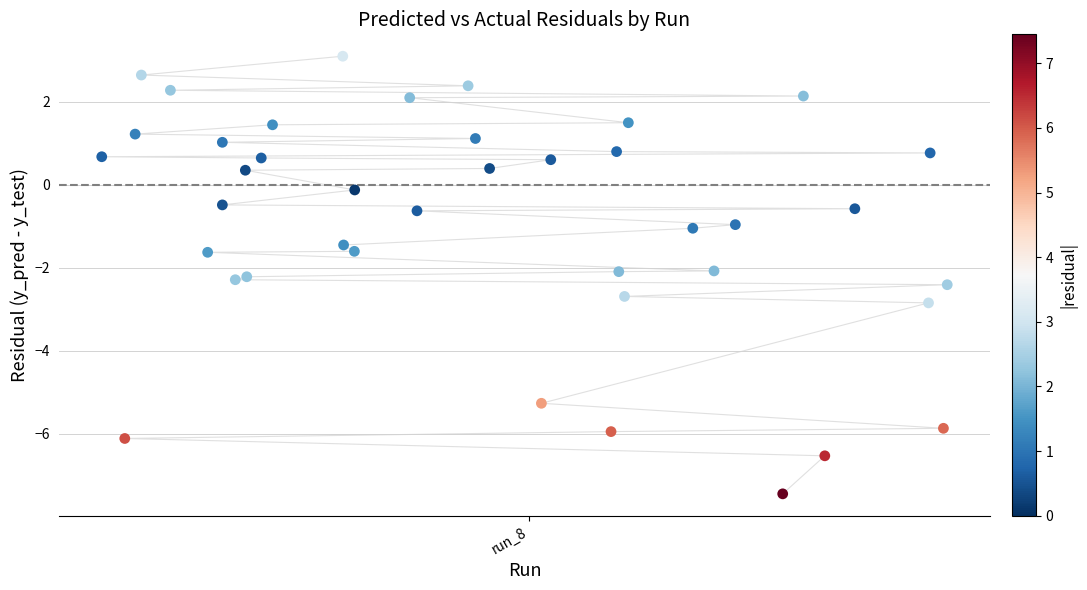

What is the range of X values (max minus min)?

0.3